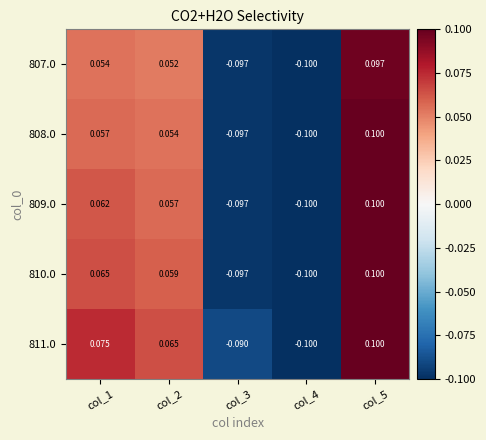

How many distinct data groups are displayed?

5